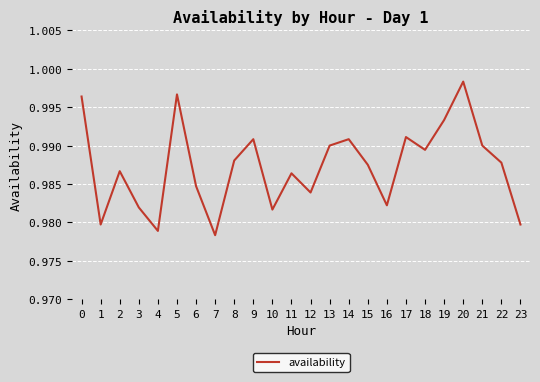

Which has a higher value, 17 or 2?

17